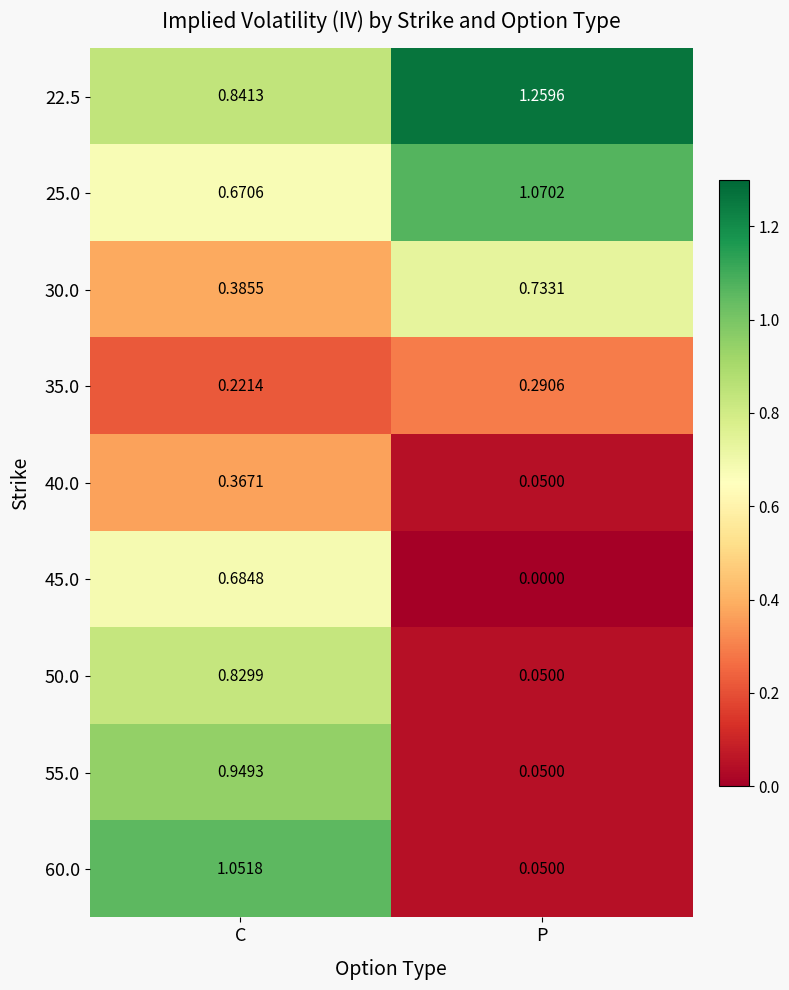

At which category is the sum across all series the highest?

C